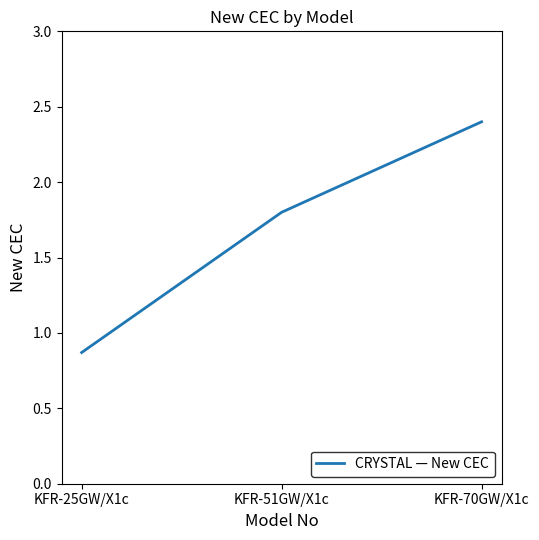

What value does the data have at KFR-51GW/X1c?

1.8